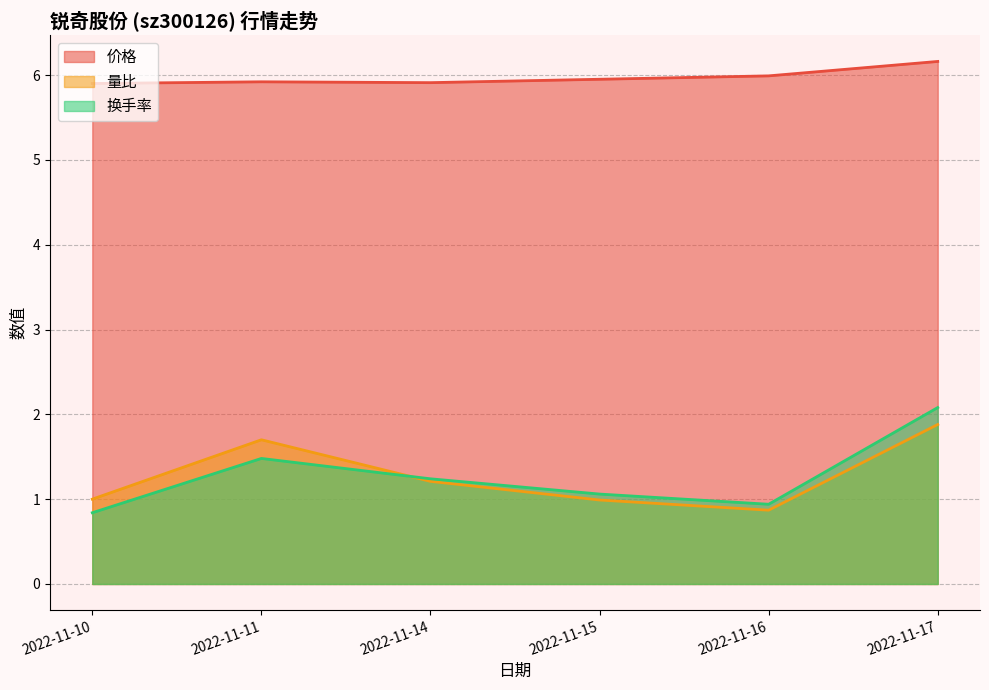

Is the value of 价格 at 2022-11-11 greater than the value of 量比 at 2022-11-11?

Yes